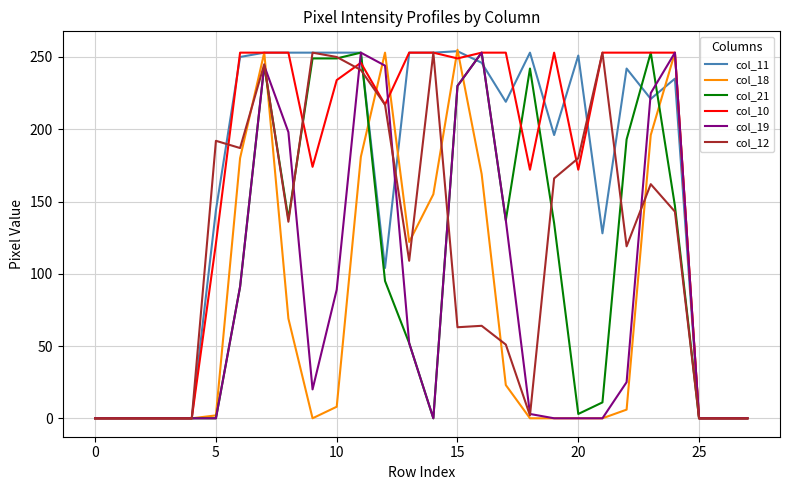

What is the maximum value shown in the chart?

255